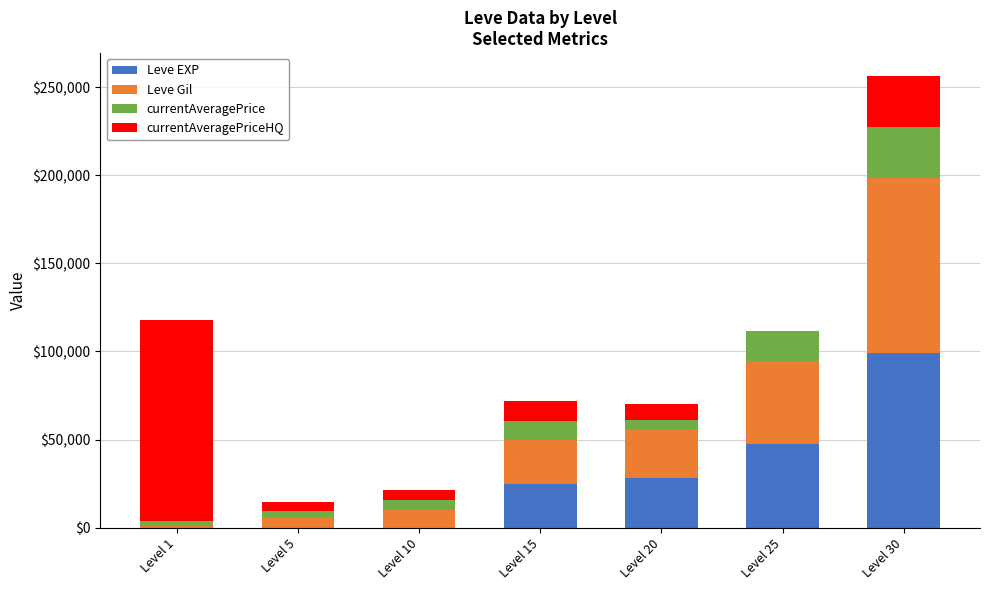

At which category is the sum across all series the highest?

Level 30